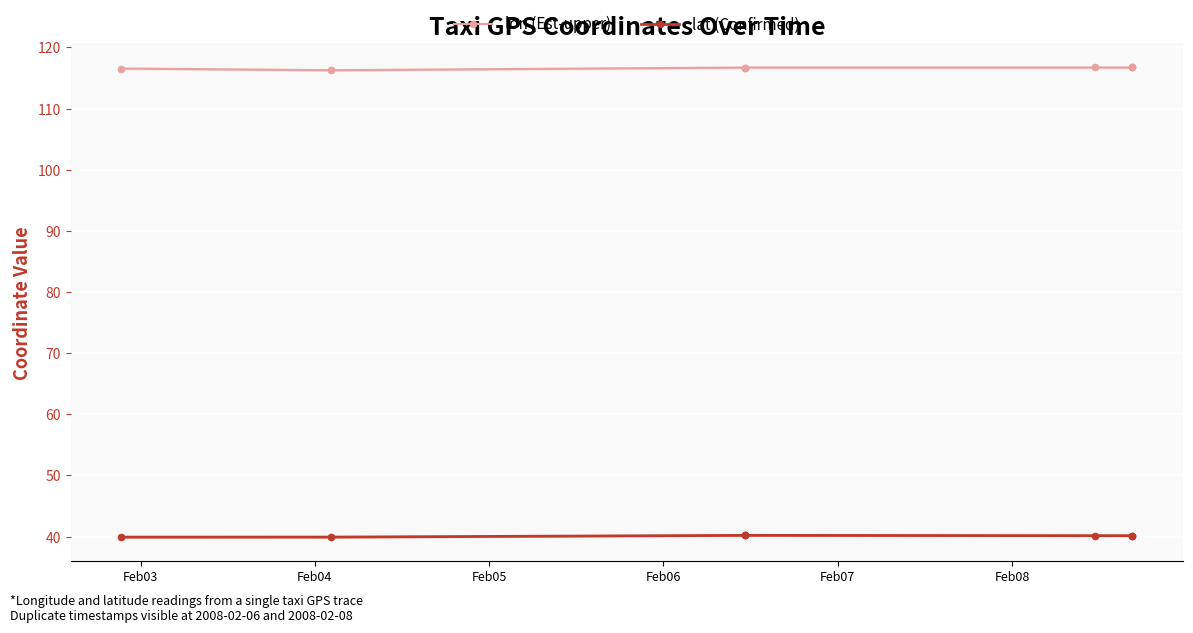

What is the lowest value of the lat (Confirmed) series?

39.9